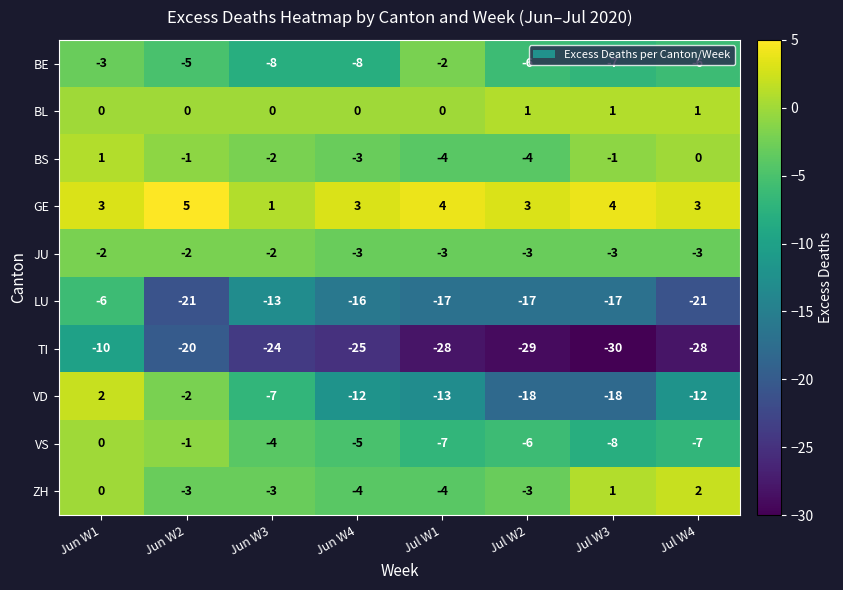

Which label corresponds to the smallest value in the chart?

Jul W3